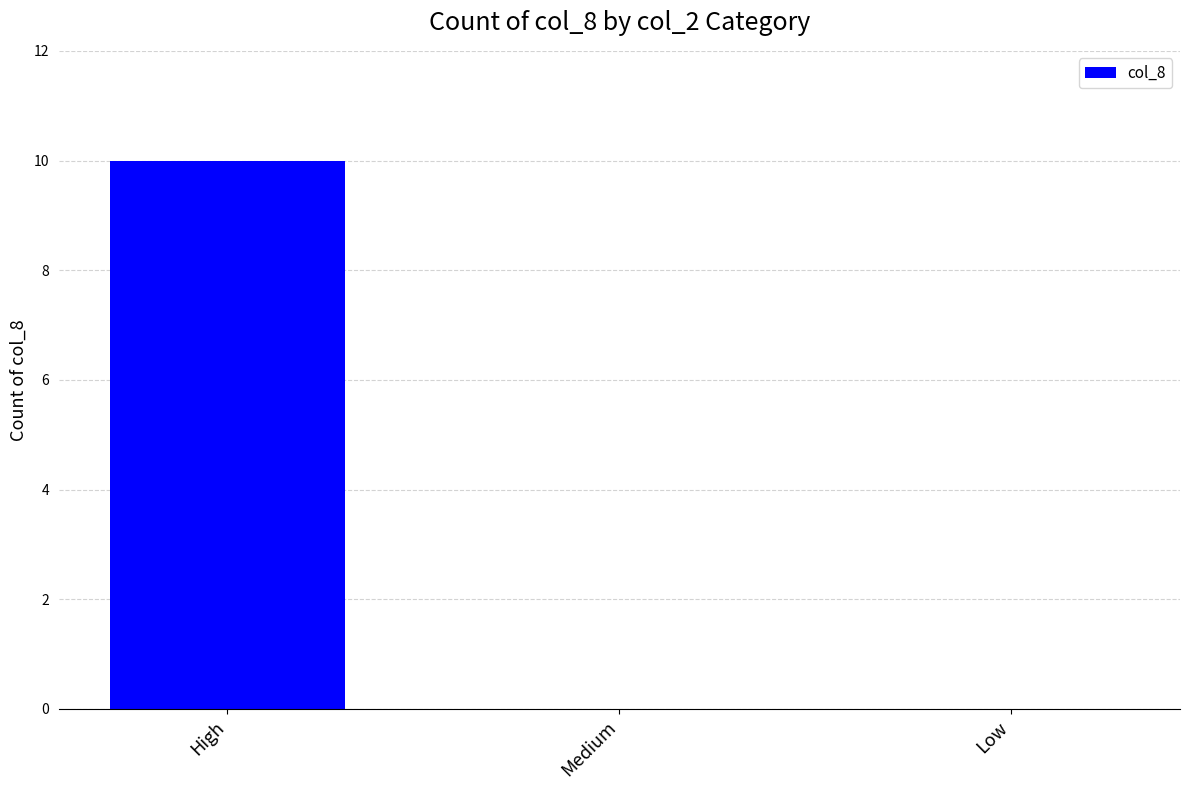

The value at Medium is -4. True or false?

False